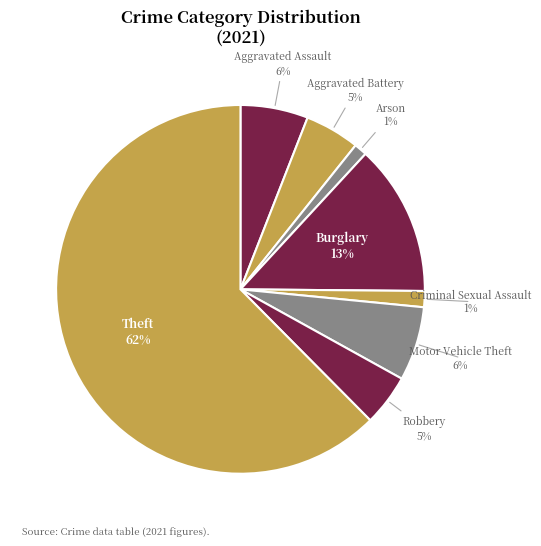

Count the number of slices in the pie.

8